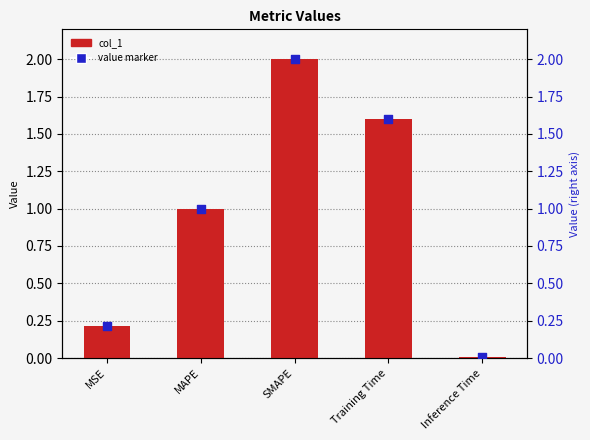

Which series contains the lowest Y value?

col_1